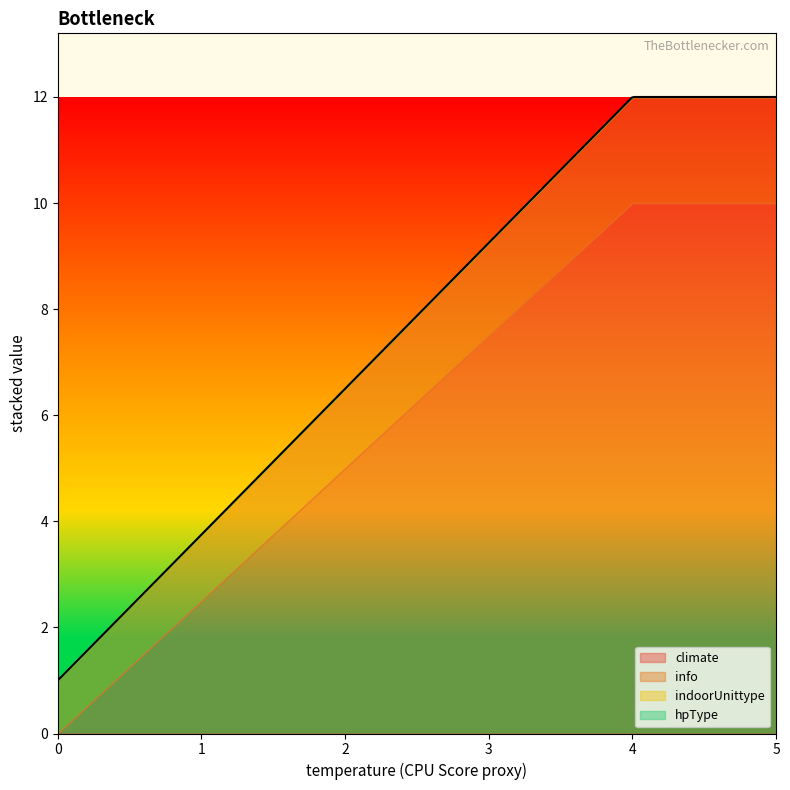

How many info values are between 1 and 2?

20